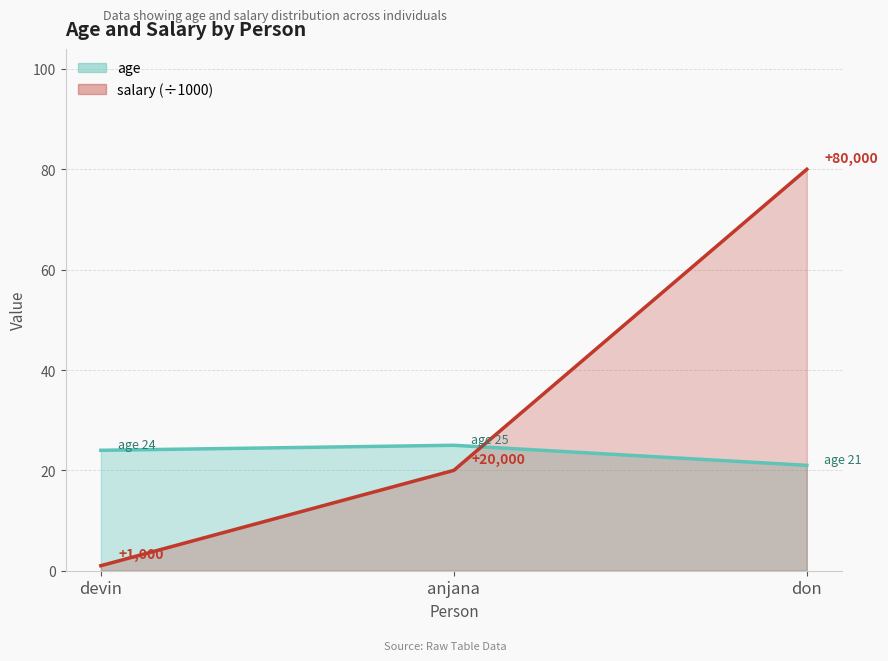

Count the age values in the range 21 to 25.

3